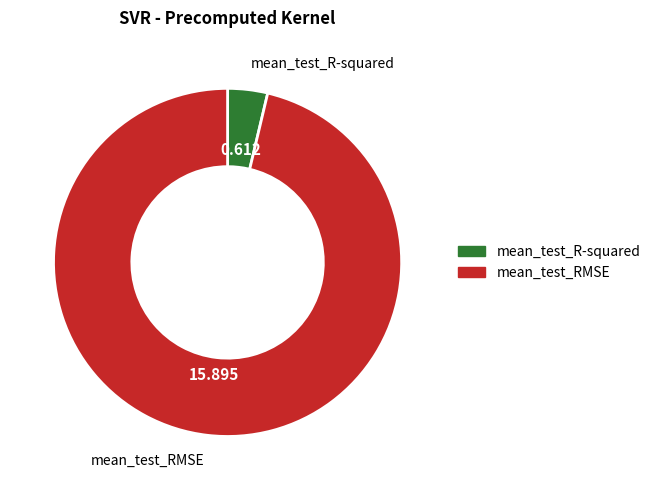

Is it true that mean_test_RMSE is 90% of the pie?

False